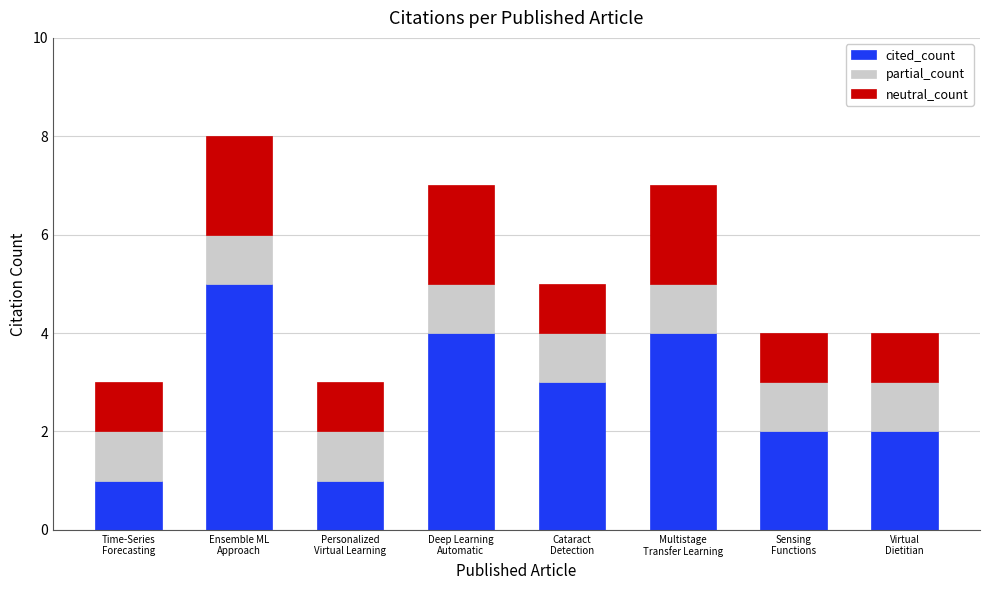

What is the difference between the maximum and second lowest values in the cited_count series?

4